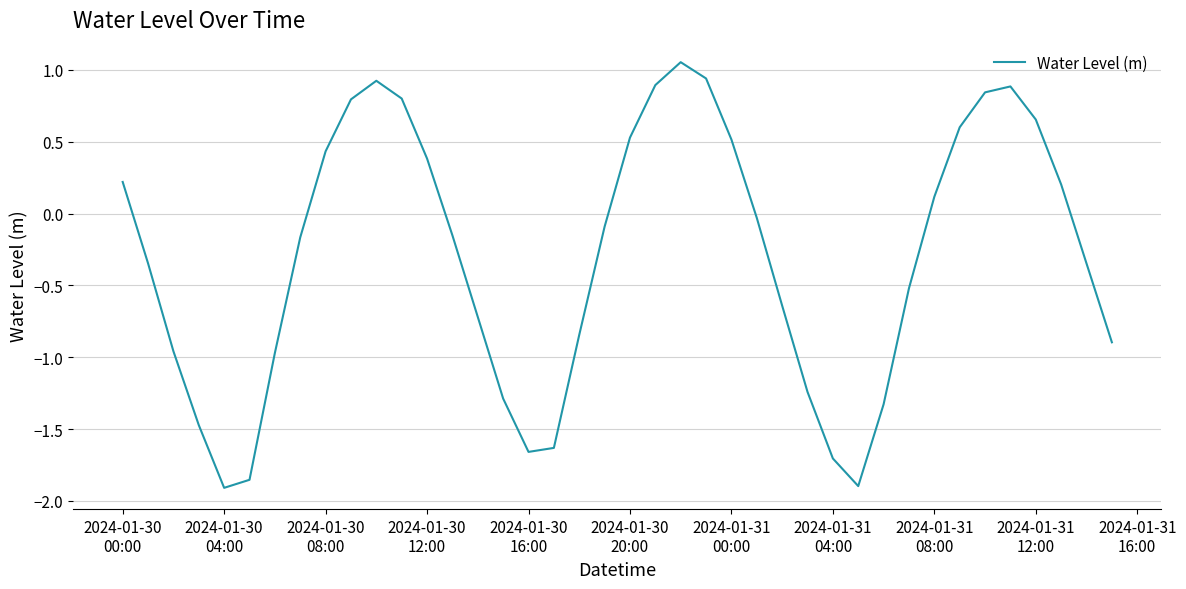

How many values exceed 0?

17